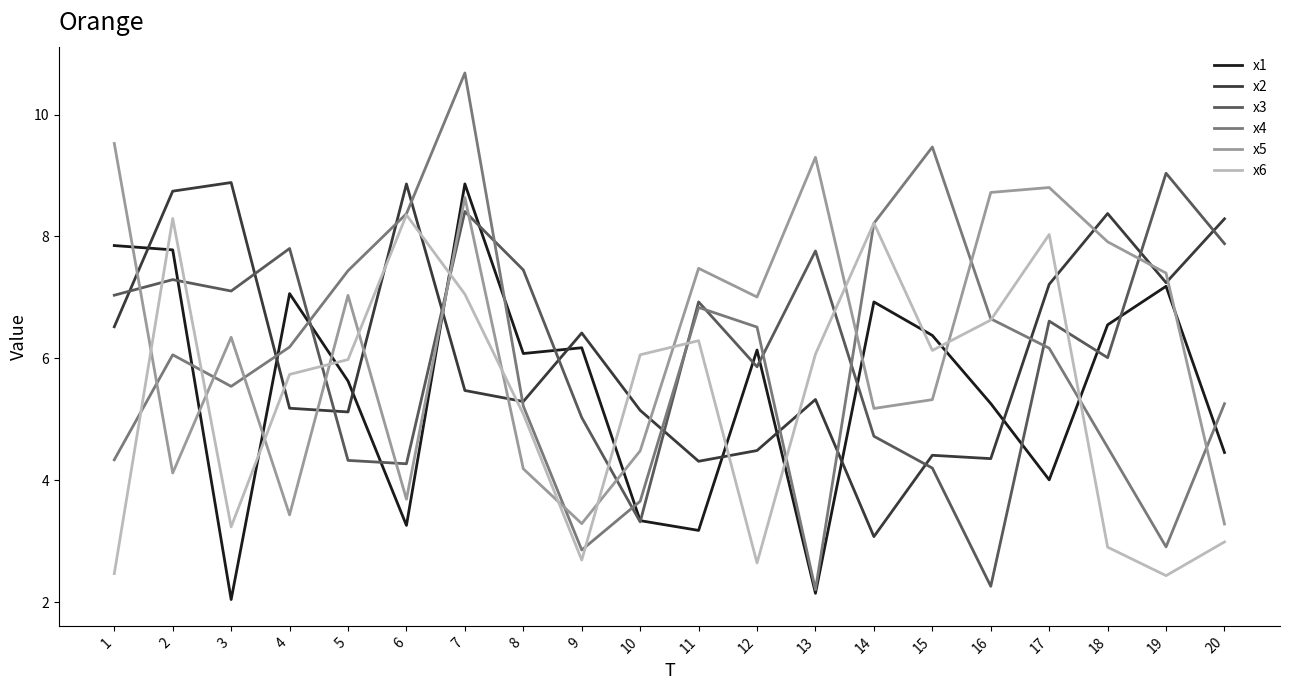

True or false: x5 and x2 cross at least once.

True